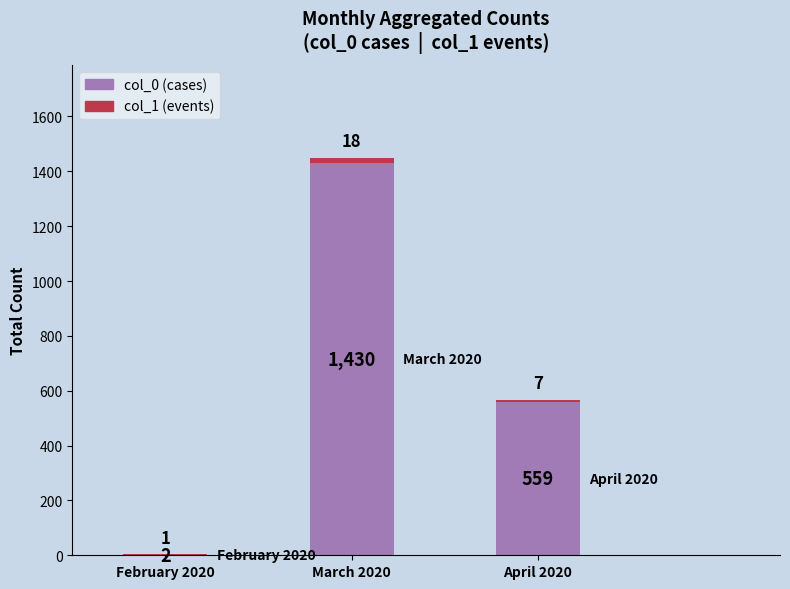

Which category has the highest value in the col_0 (cases) series?

March 2020